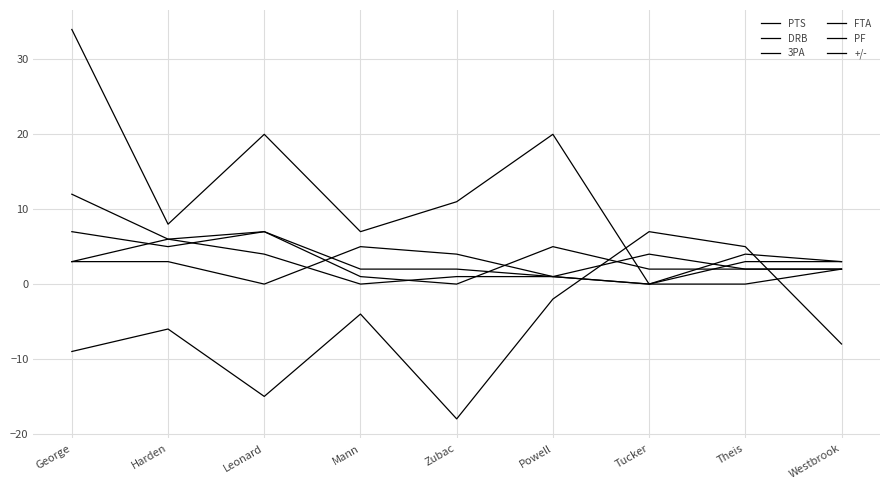

Which series has the largest total across all categories?

PTS